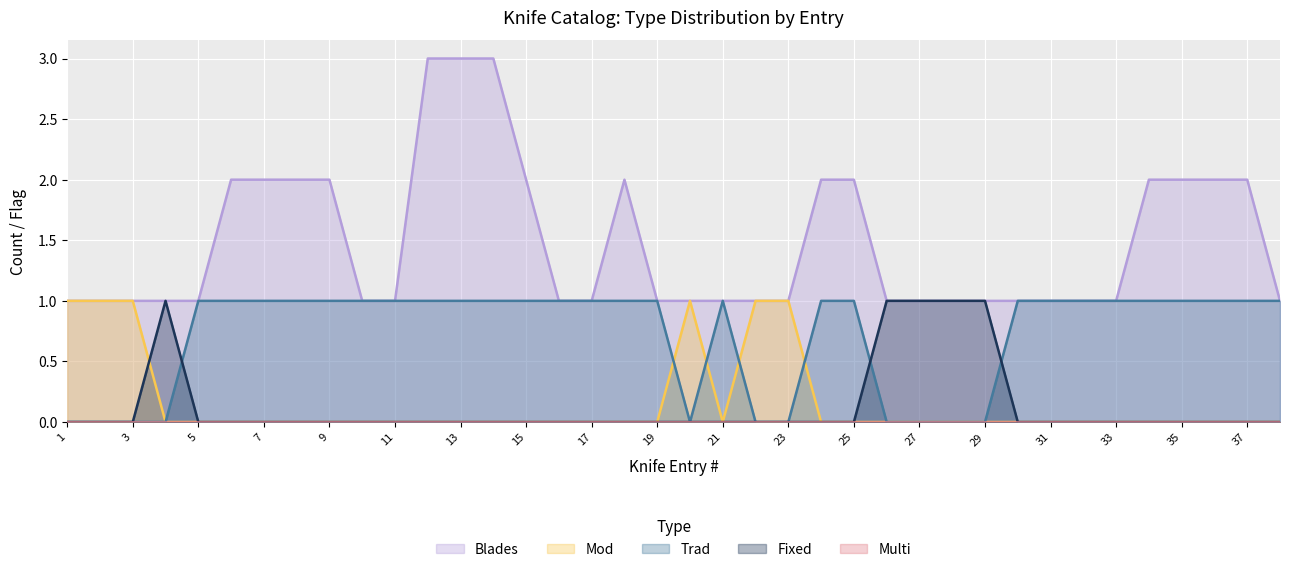

Which series has the largest total across all categories?

Blades